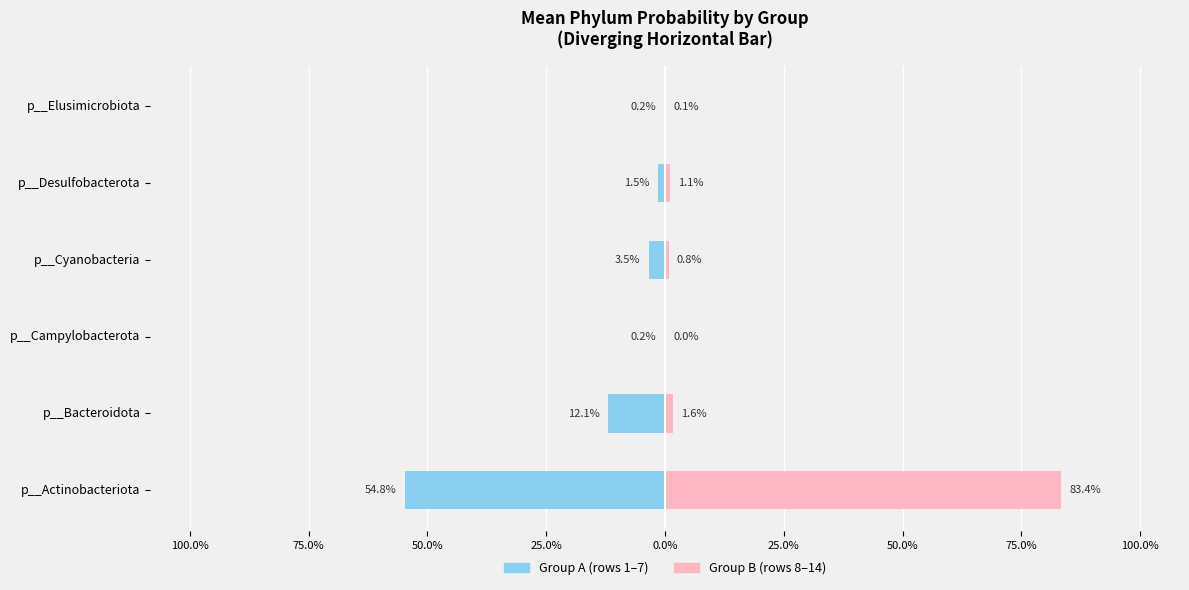

What is the sum of all Group A (first half) values?

-0.7